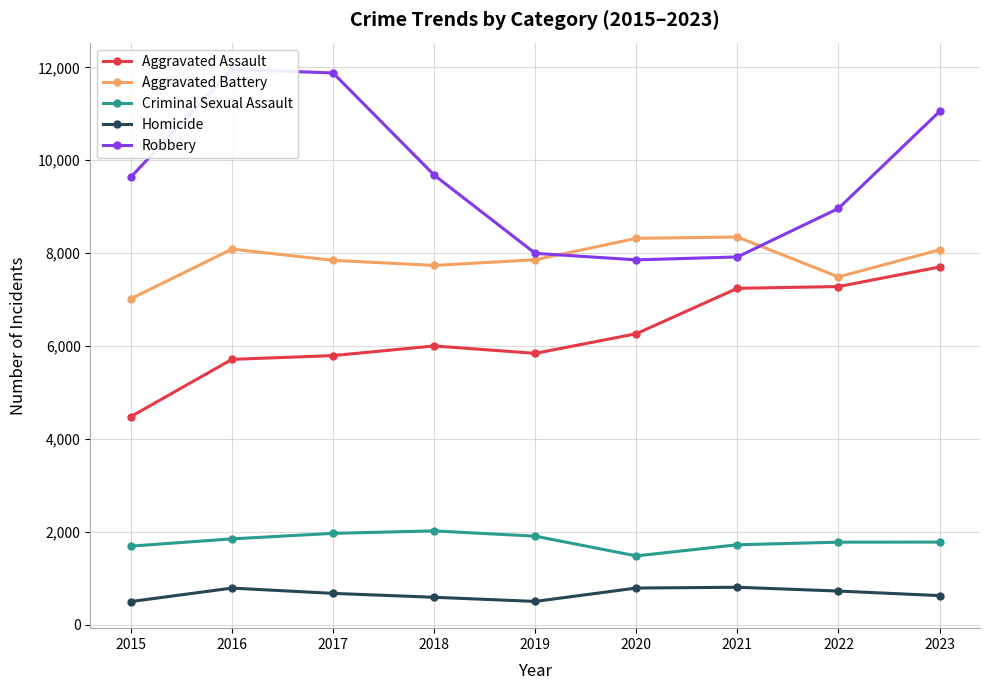

True or false: Robbery and Criminal Sexual Assault cross at least once.

False